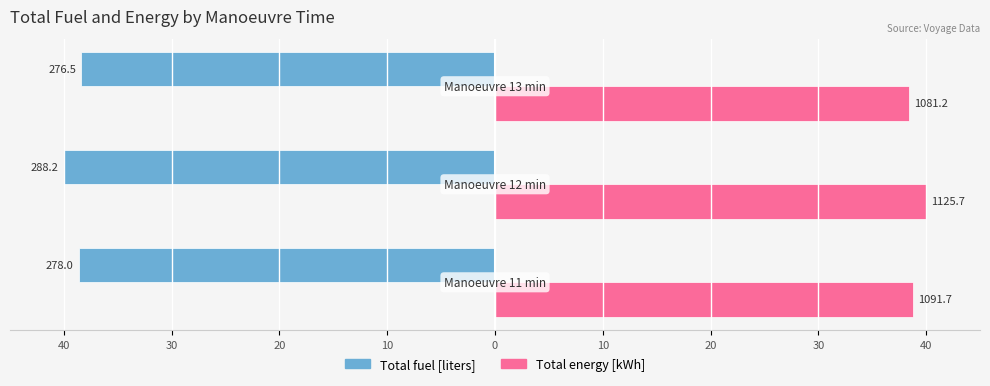

How many Total energy [kWh] values are between 38 and 40?

3